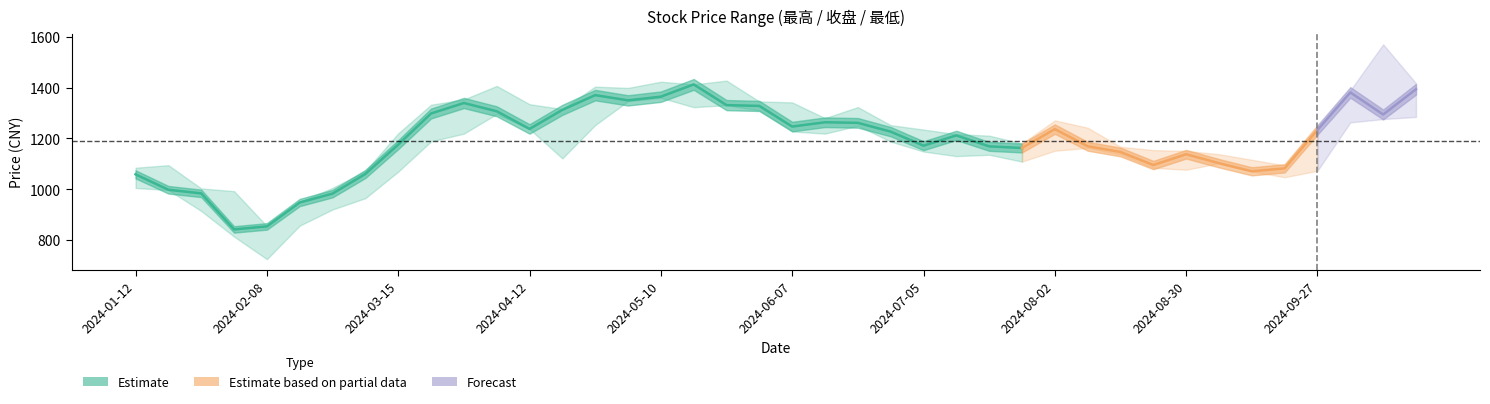

At how many categories does at least one series exceed 1441?

1